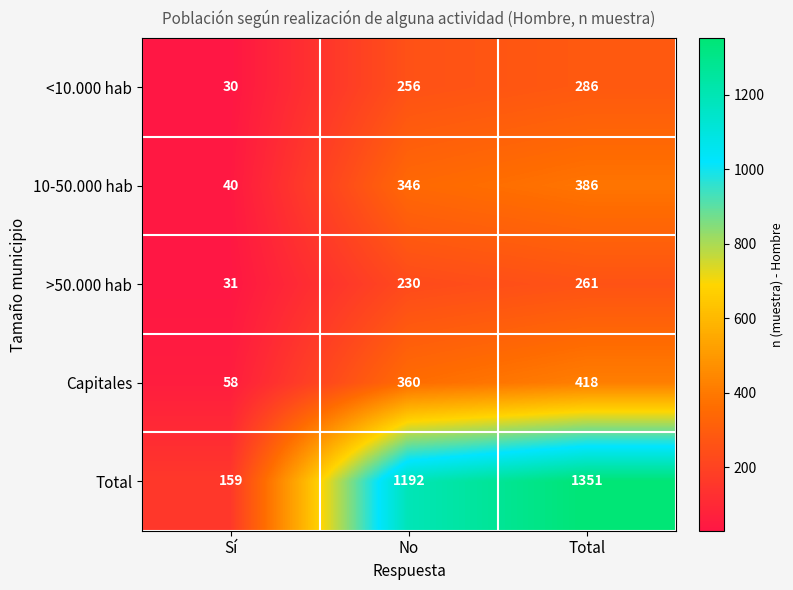

How many distinct data groups are displayed?

5